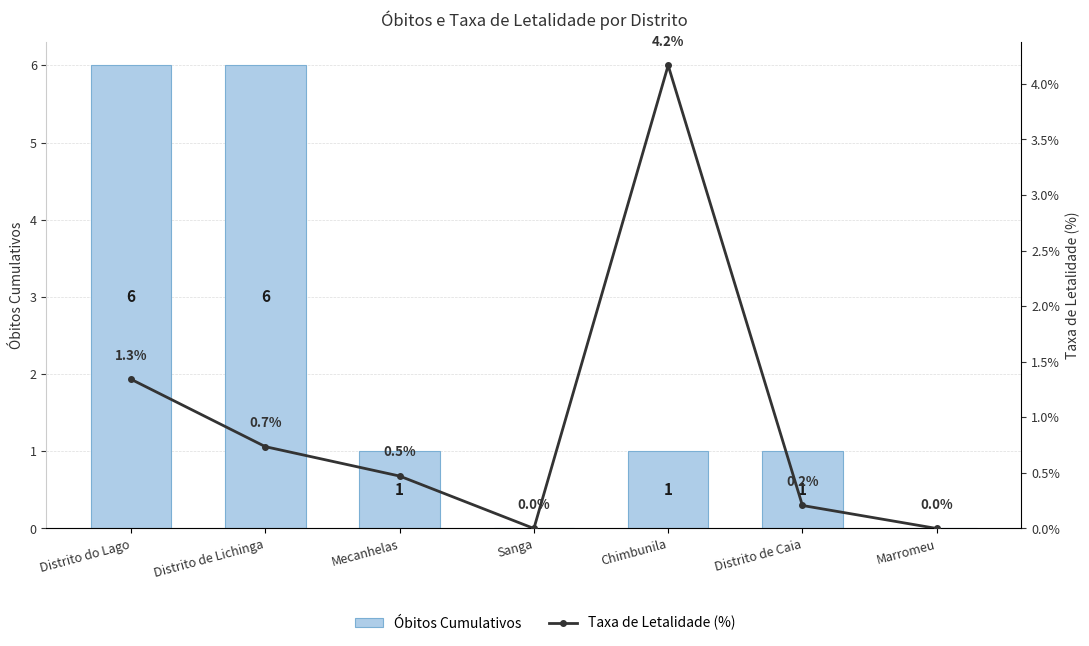

What is the difference between the second highest and second lowest values in the Óbitos Cumulativos series?

6.0